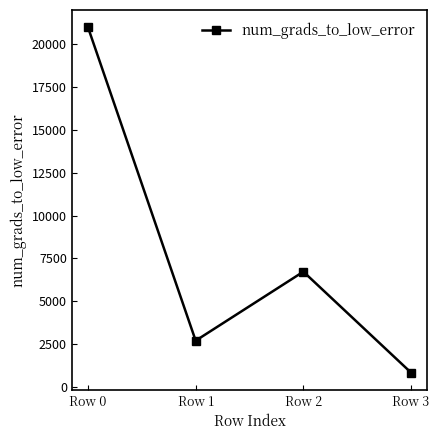

Where is the first local minimum?

Row 1